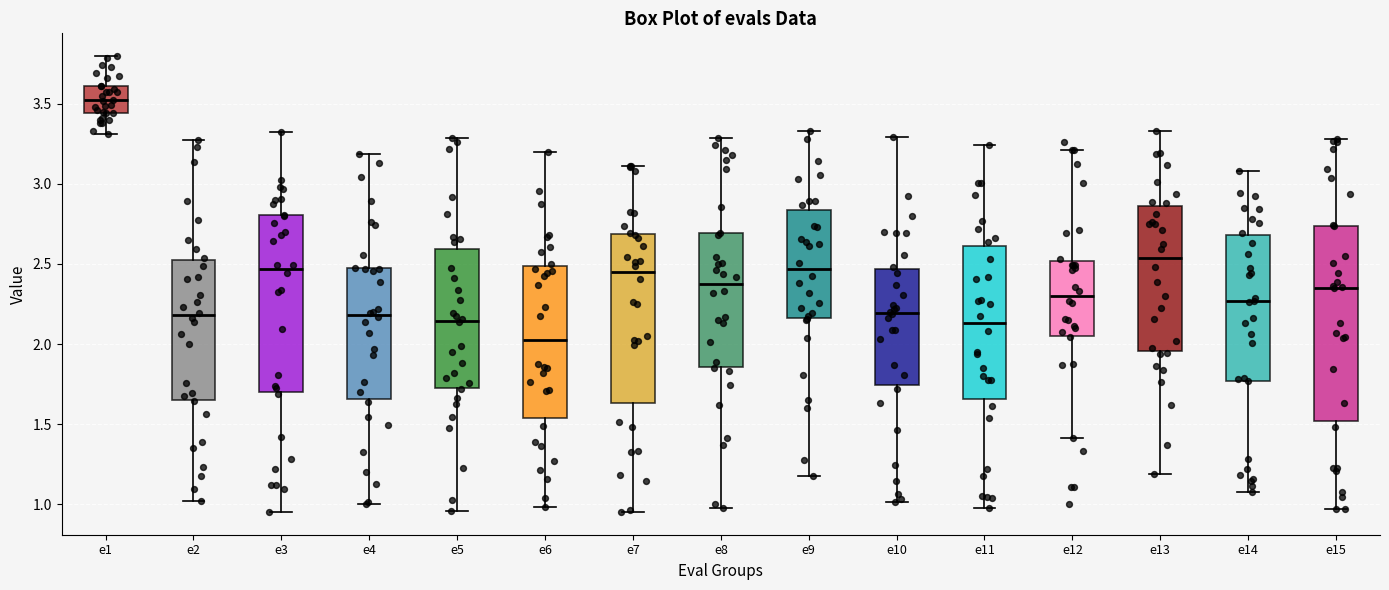

Comparing the boxes themselves (not the whiskers), which one is the tallest?

e15